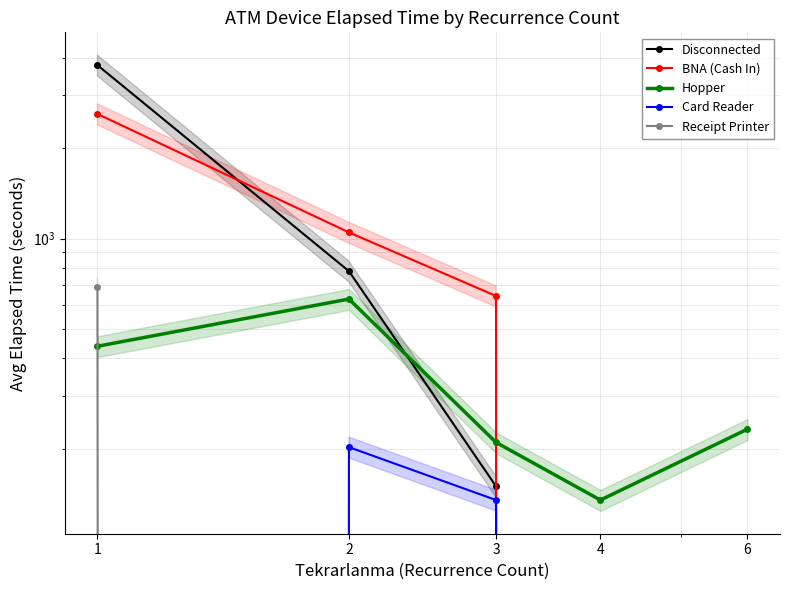

True or false: Disconnected has more than 0 points higher than both neighbors.

False